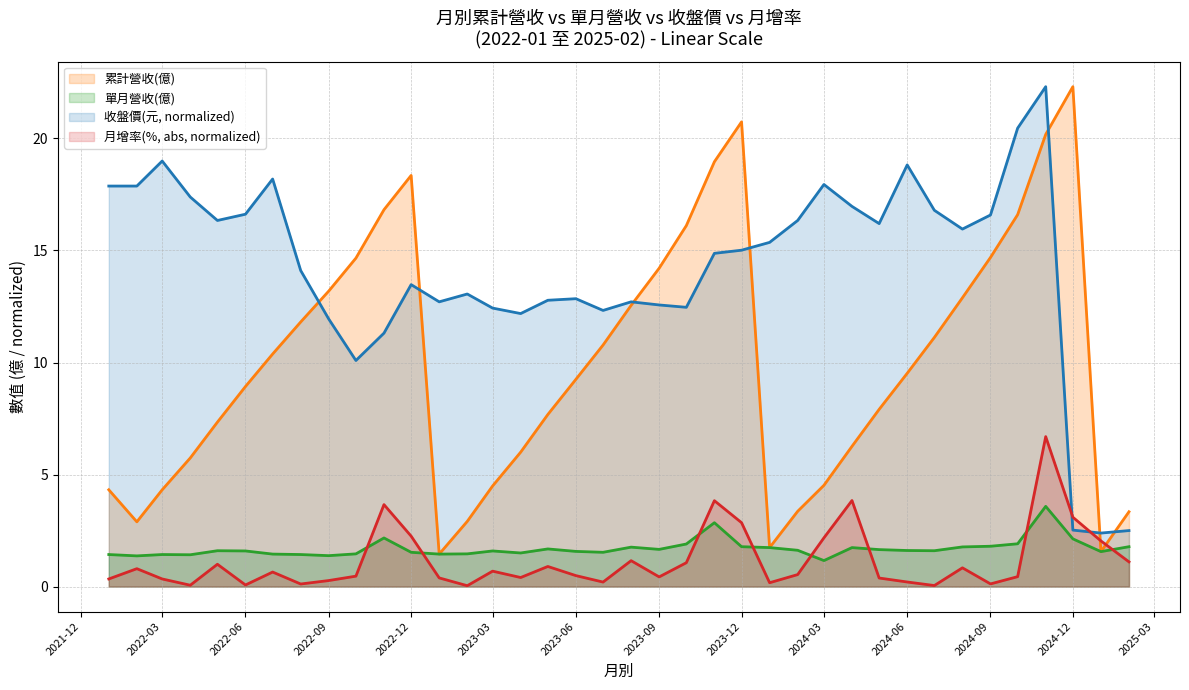

True or false: 累計營收(億) and 單月營收(億) intersect in this chart.

False